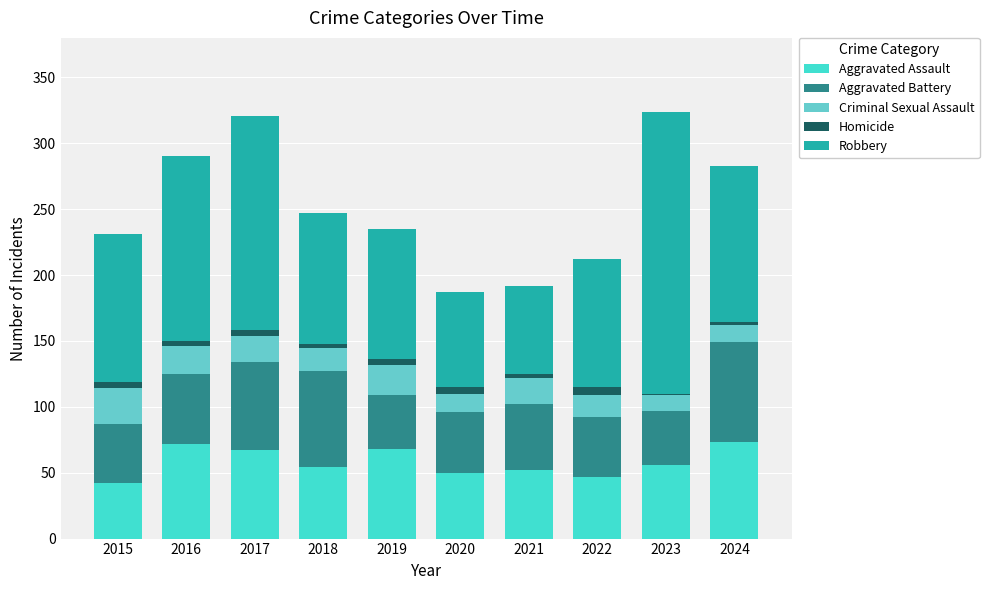

What is the maximum value for Aggravated Assault?

73